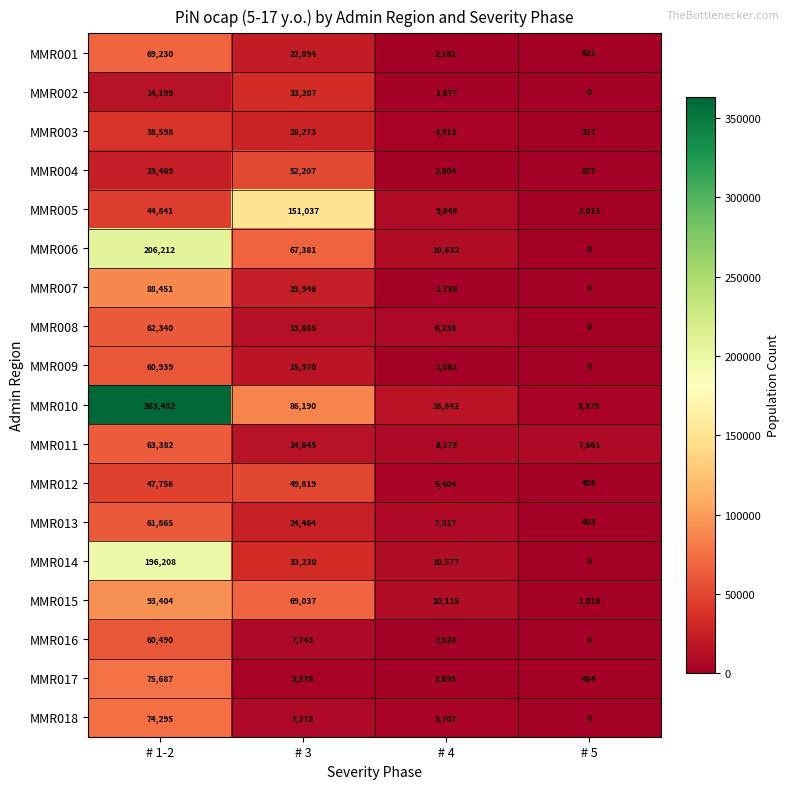

Rank the series at # 3 from lowest to highest value.

MMR017, MMR018, MMR016, MMR008, MMR011, MMR009, MMR001, MMR007, MMR013, MMR003, MMR002, MMR014, MMR012, MMR004, MMR006, MMR015, MMR010, MMR005